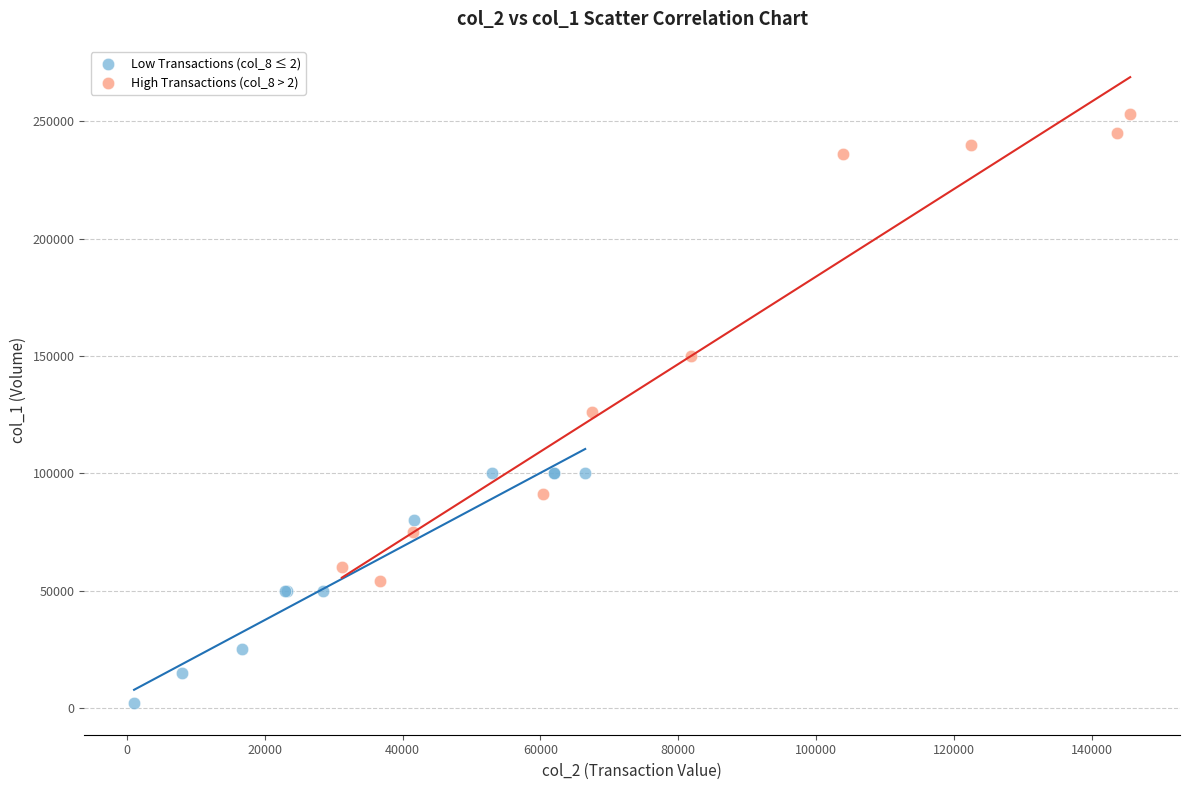

Which series reaches the minimum Y coordinate?

Low Transactions (col_8 ≤ 2)